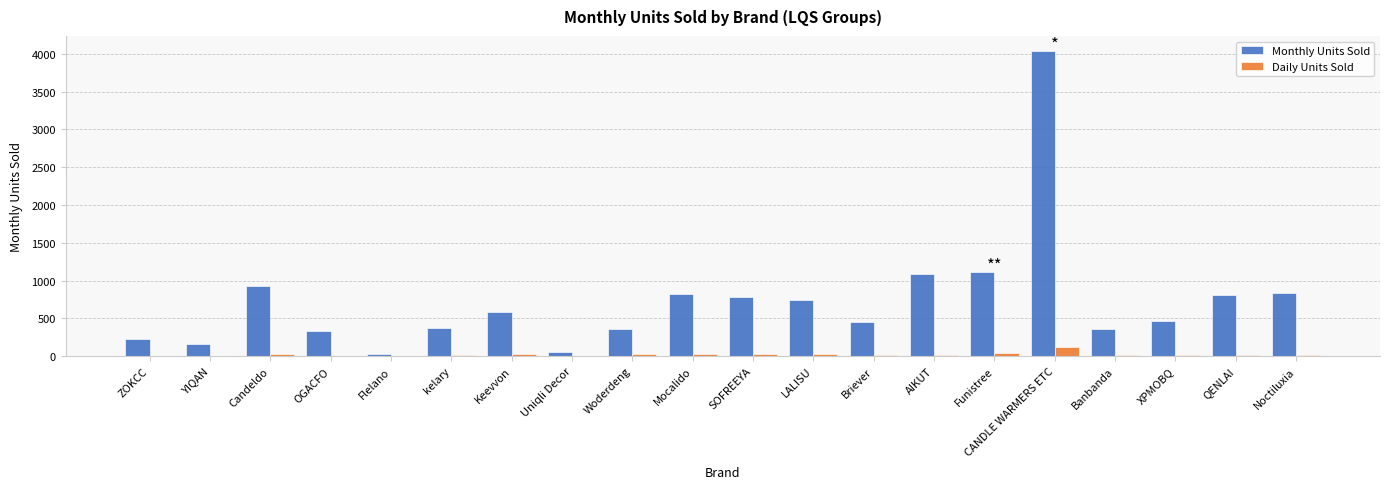

What is the greatest value displayed?

4035